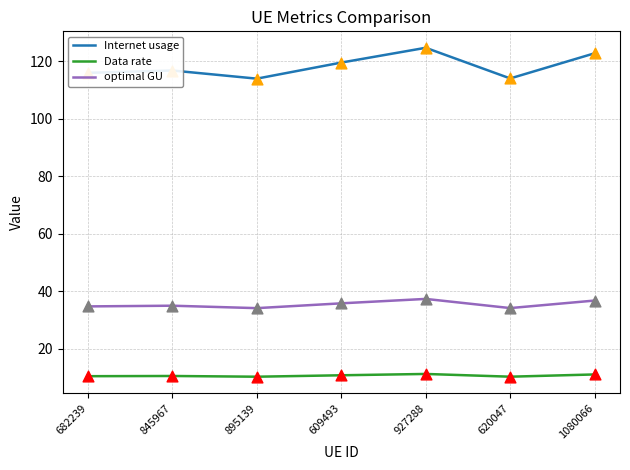

Which series has the largest total across all categories?

Internet usage